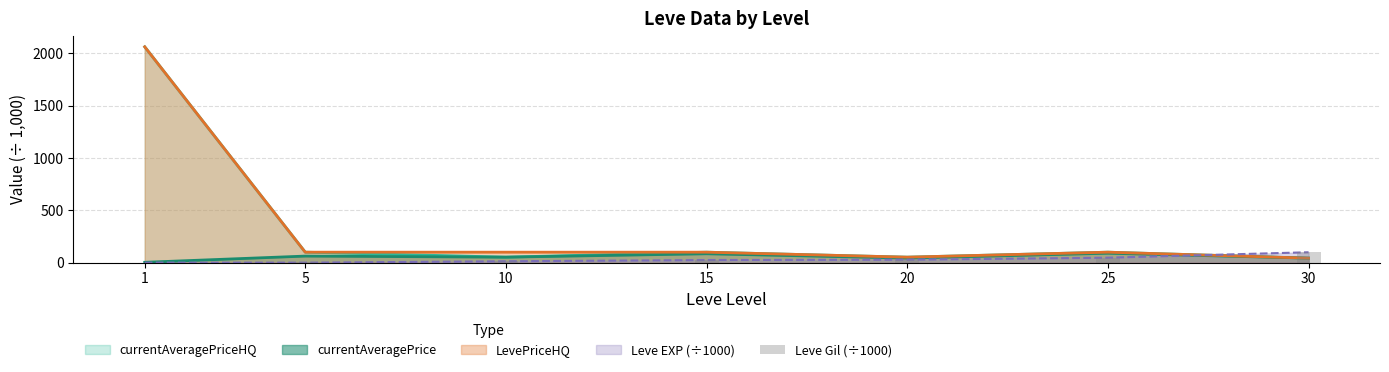

What is the difference between the maximum and minimum values?

98.5